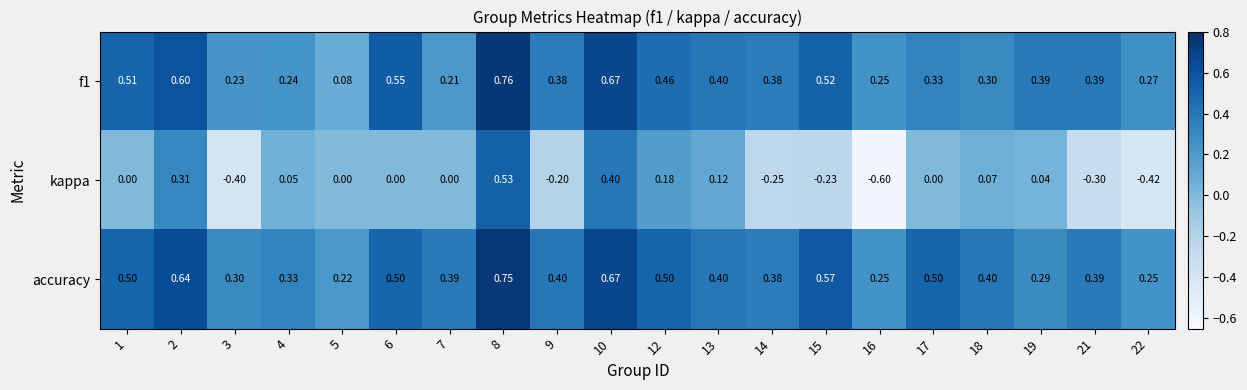

At how many categories does at least one series exceed 0?

20